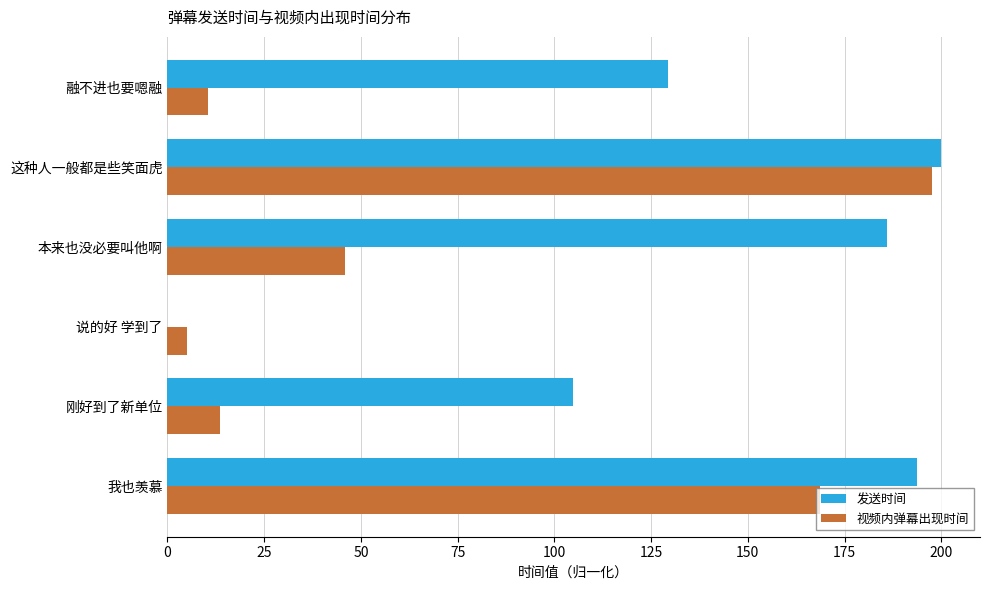

What is the highest value of the 视频内弹幕出现时间 series?

197.6